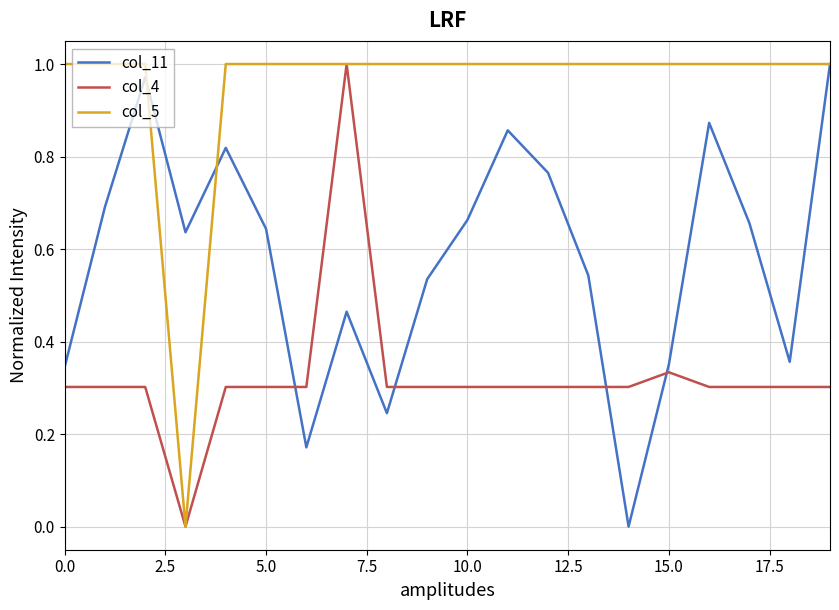

How many intersections are there between col_11 and col_4?

4